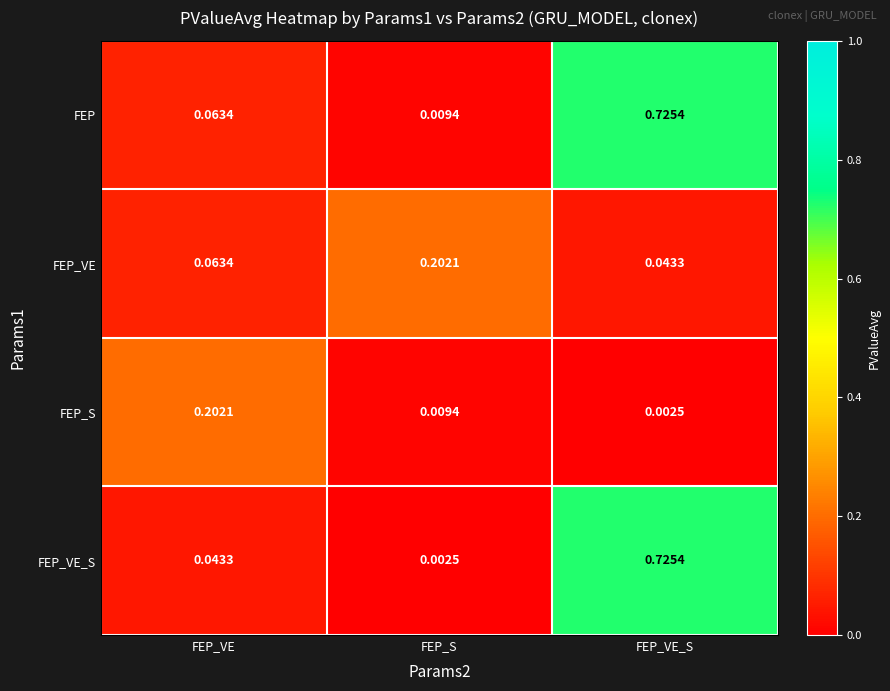

At which label is FEP_VE_S closest to 0?

FEP_S